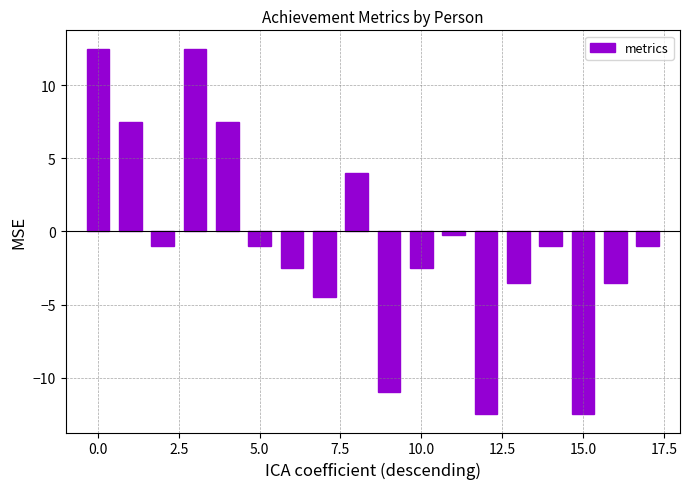

What is the minimum value shown in the chart?

-12.5